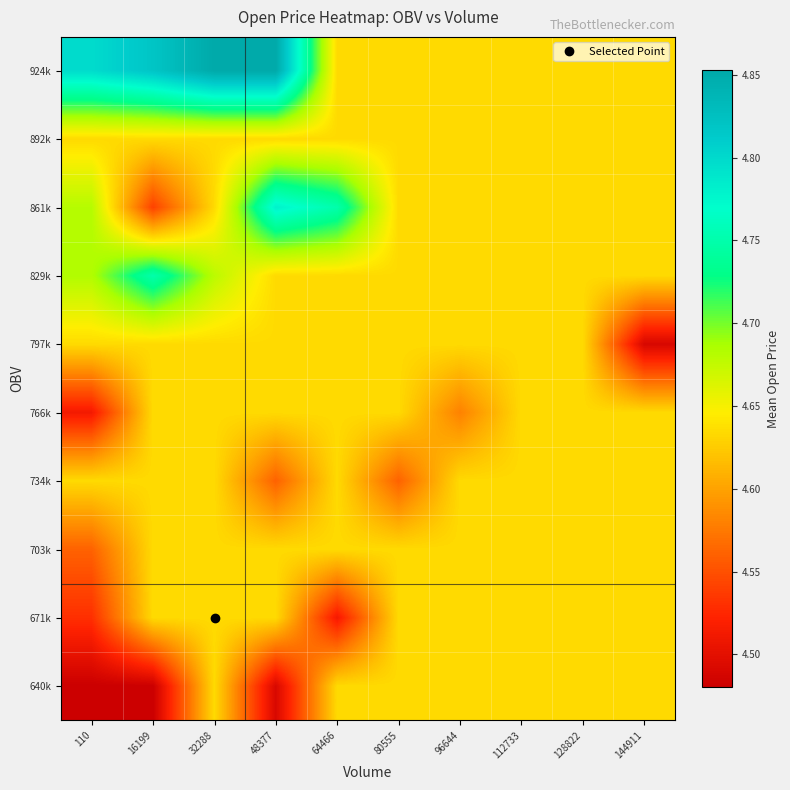

Which has a higher value, 80555 or 128822?

80555